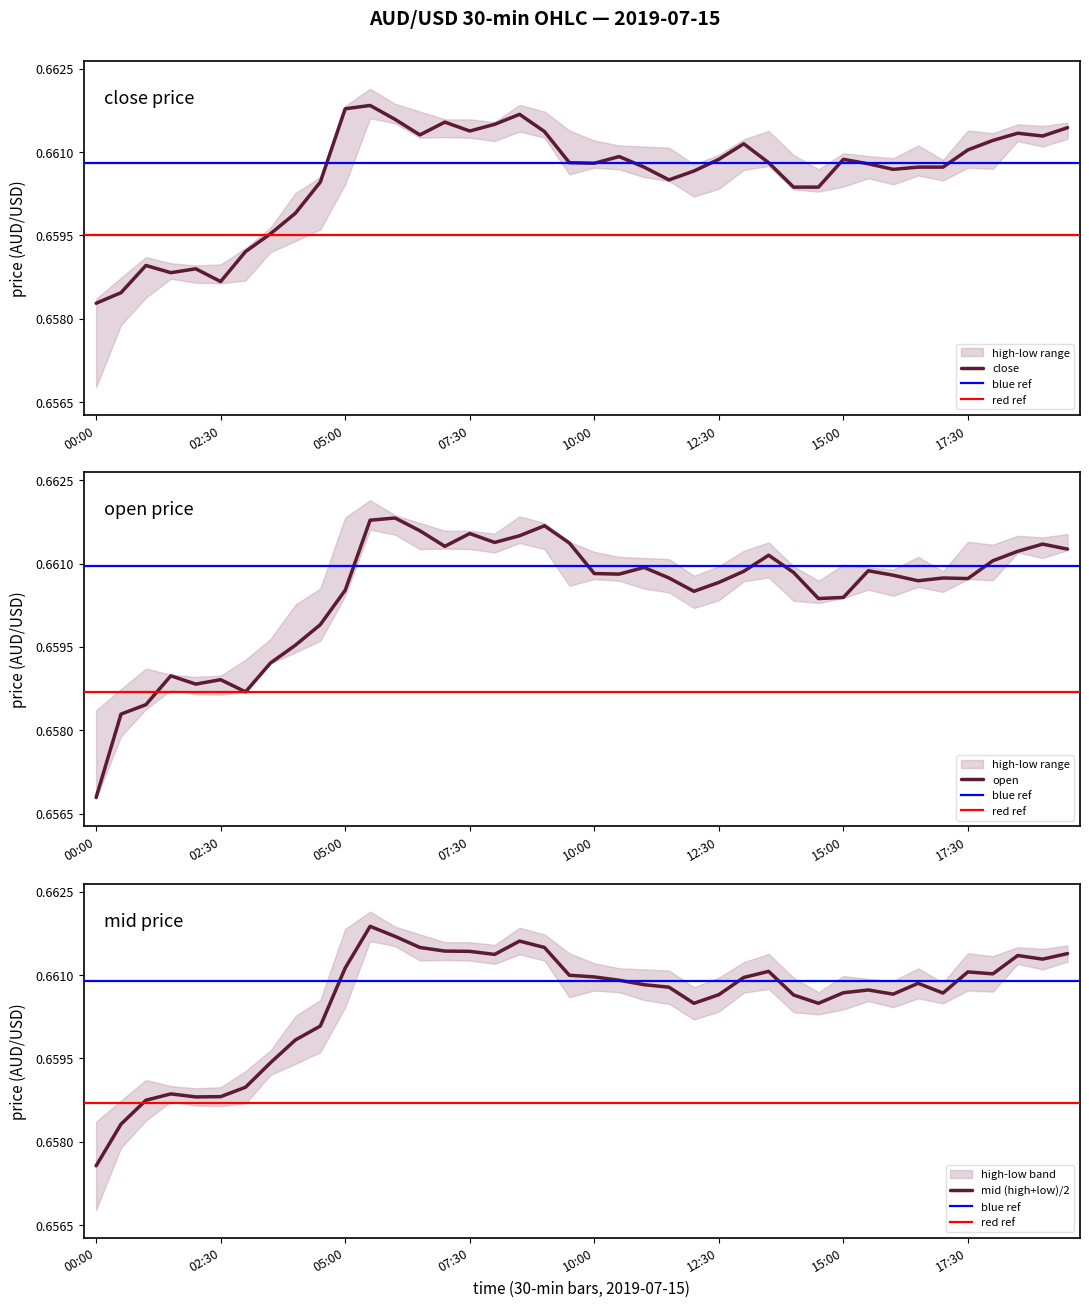

Which category has the lowest value in the close series?

00:00